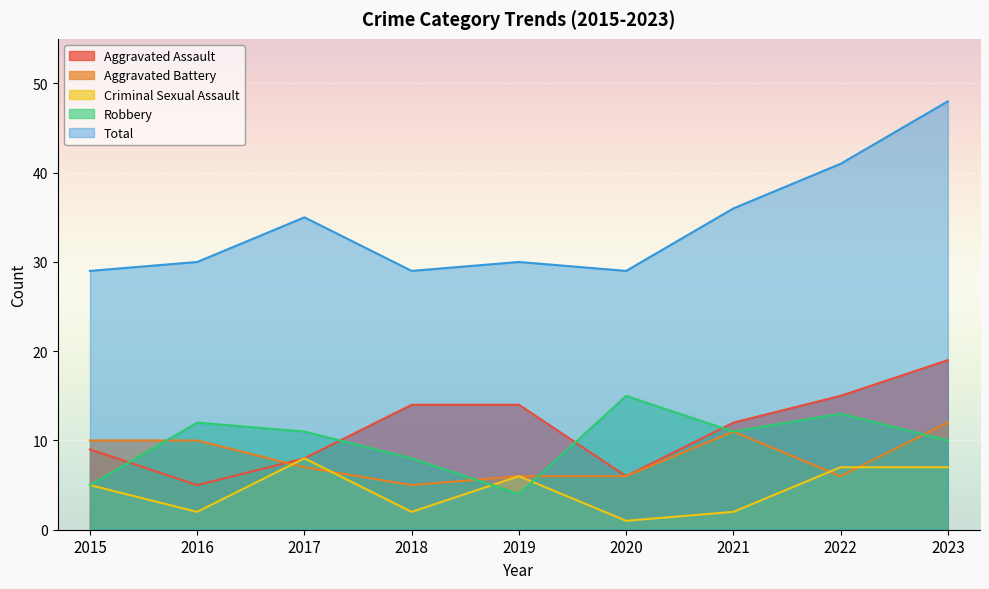

Reading left to right, what are all the values shown in this chart?

Aggravated Assault: 2015=9	2016=5	2017=8	2018=14	2019=14	2020=6	2021=12	2022=15	2023=19
Aggravated Battery: 2015=10	2016=10	2017=7	2018=5	2019=6	2020=6	2021=11	2022=6	2023=12
Criminal Sexual Assault: 2015=5	2016=2	2017=8	2018=2	2019=6	2020=1	2021=2	2022=7	2023=7
Robbery: 2015=5	2016=12	2017=11	2018=8	2019=4	2020=15	2021=11	2022=13	2023=10
Total: 2015=29	2016=30	2017=35	2018=29	2019=30	2020=29	2021=36	2022=41	2023=48